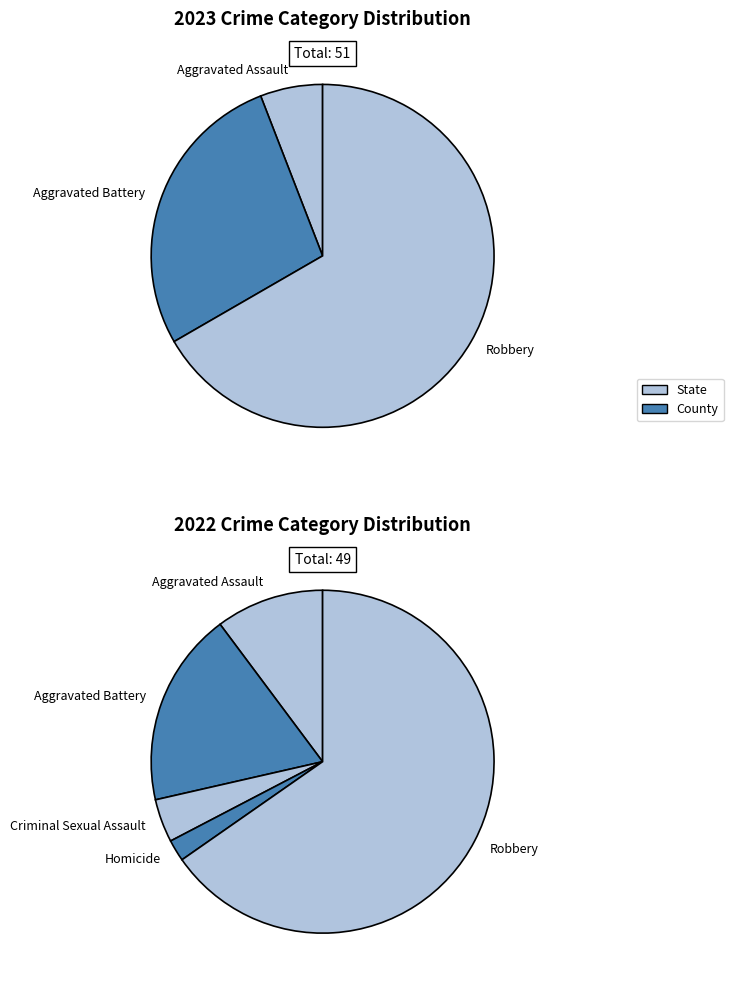

Do values_2023 and 2 together represent more than half of the pie?

No